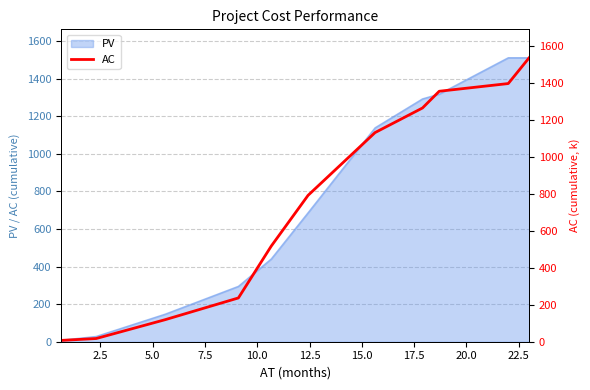

What is the maximum value for PV?

1512.0